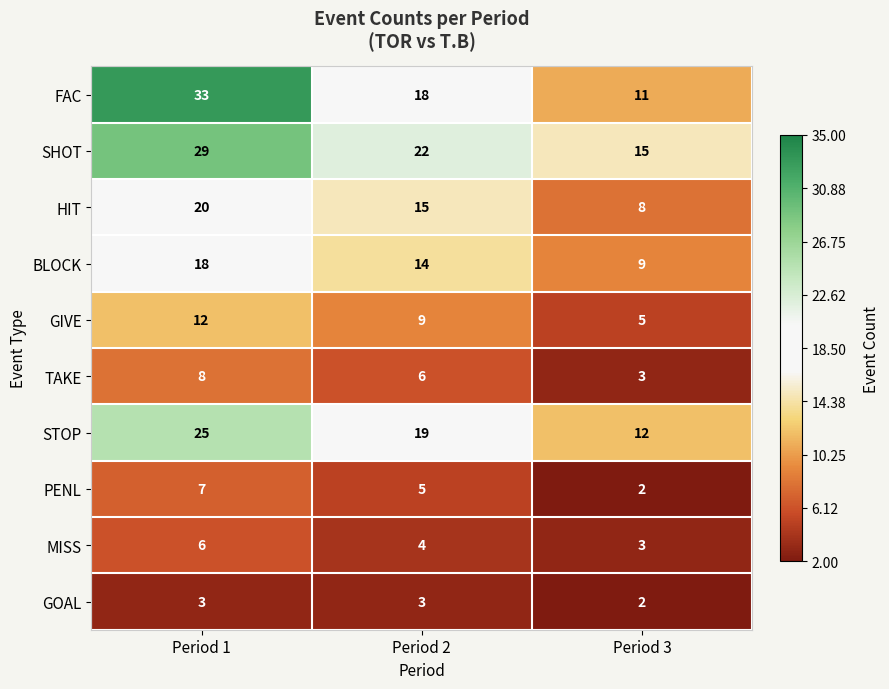

What is the average value of the FAC series?

21